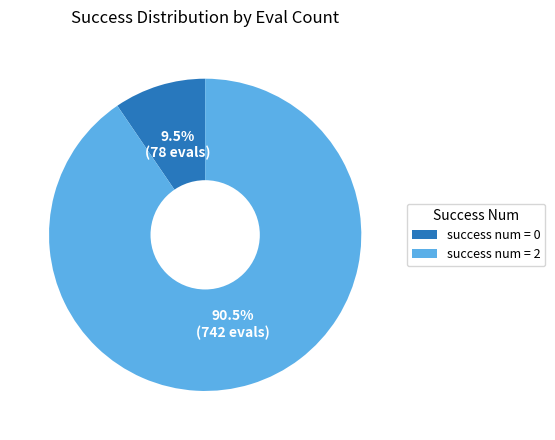

Is success num = 2 the majority of the pie?

Yes